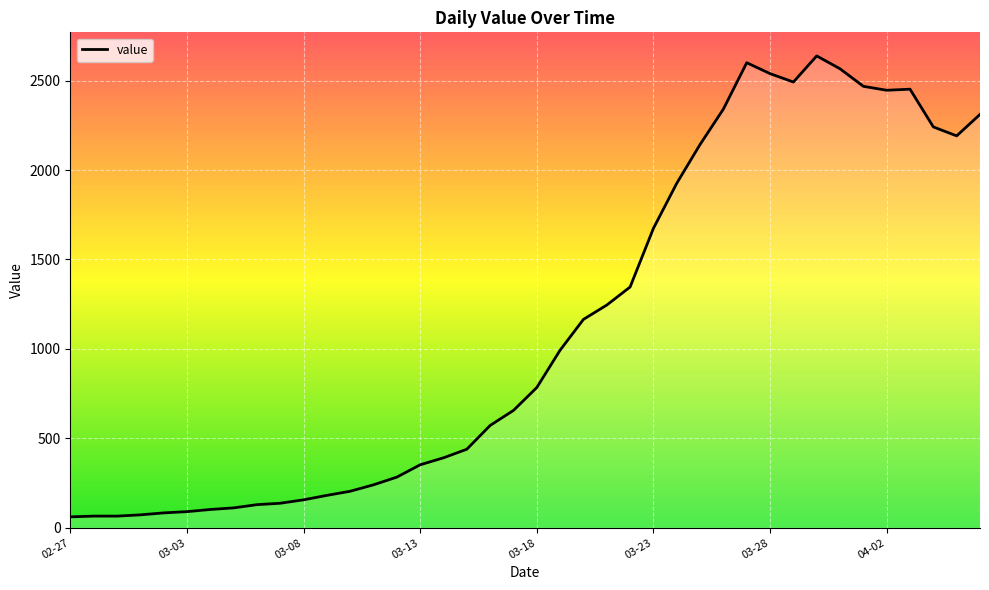

How many categories are shown in the chart?

40